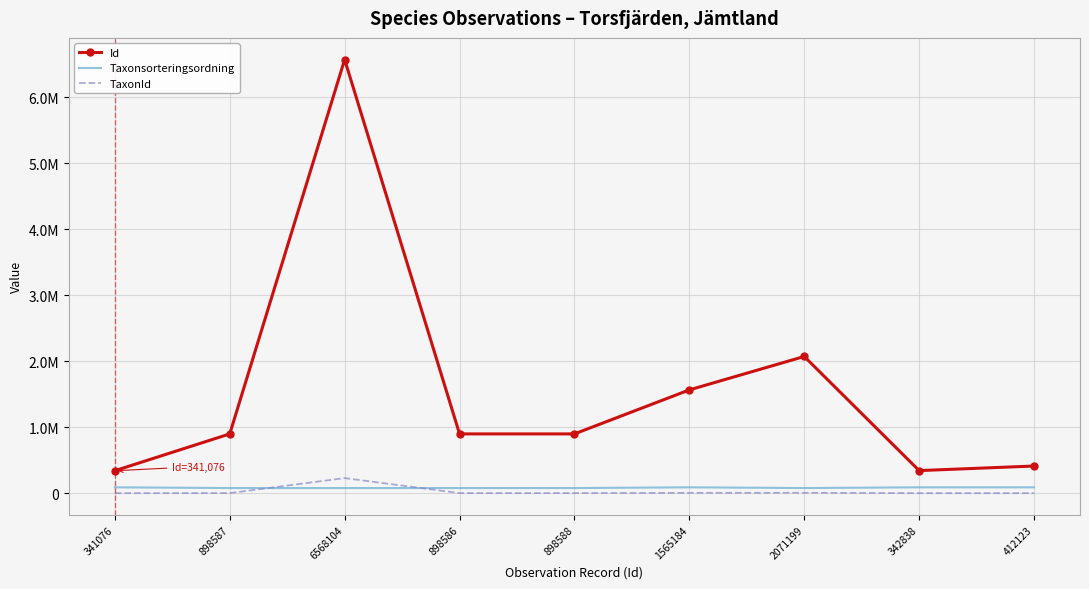

What are all the series names shown in the legend?

Id, Taxonsorteringsordning, TaxonId